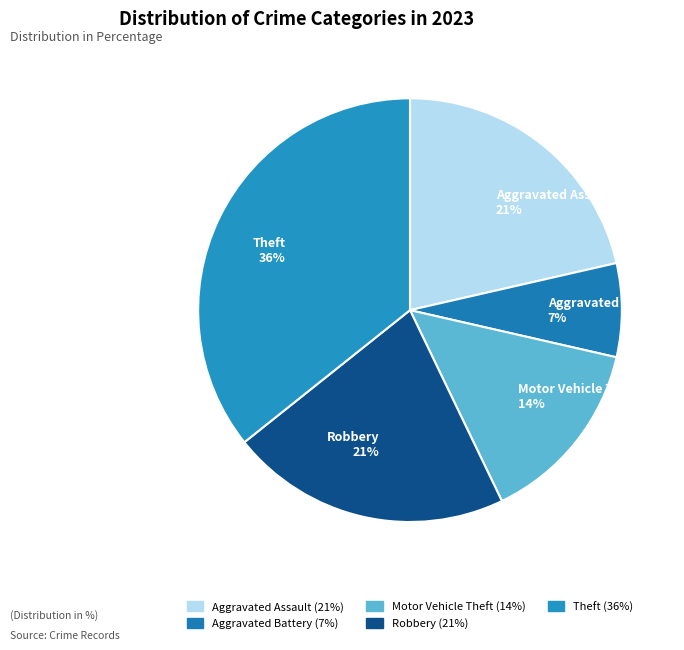

Which slice is the largest?

Theft